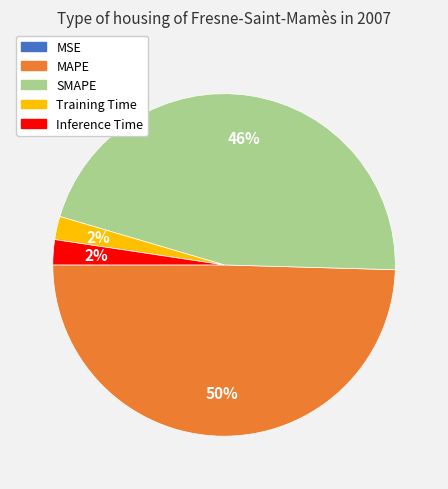

Which category has the biggest portion of the pie?

MAPE